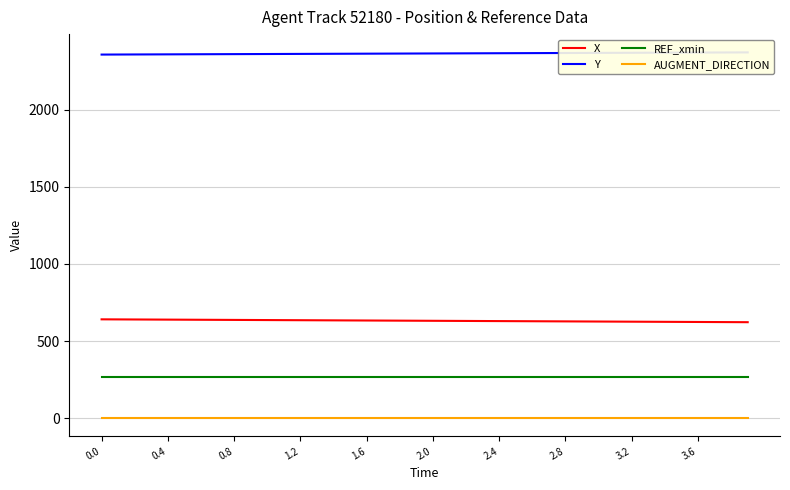

What is the average value of the X series?

631.5